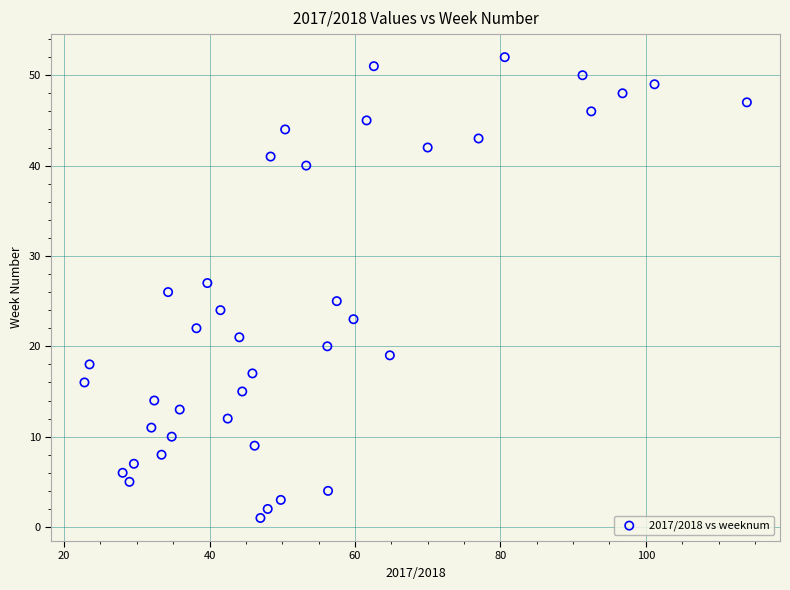

Count the number of points in this scatter plot.

40